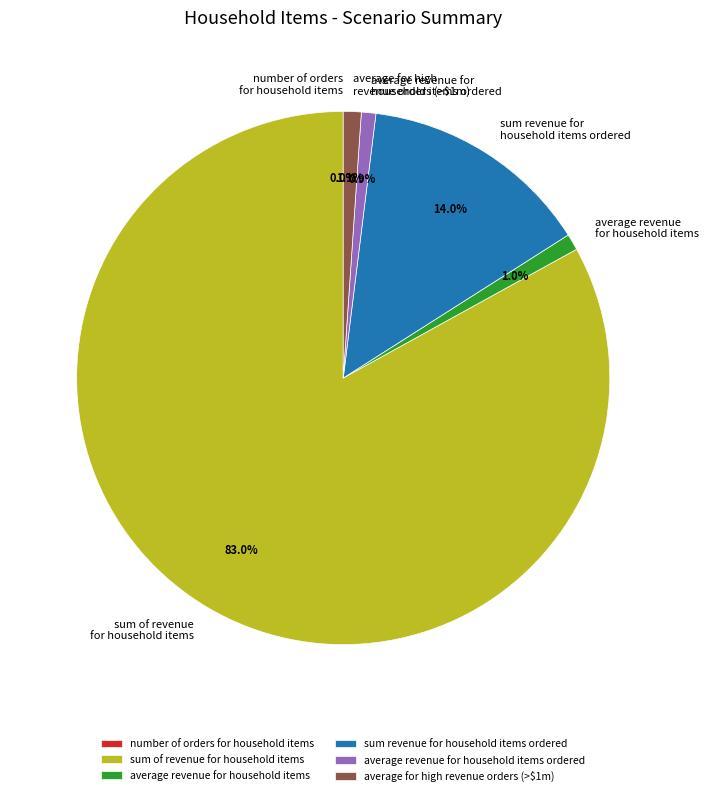

What is the total percentage of sum of revenue for household items and average revenue for household items ordered?

83.9%